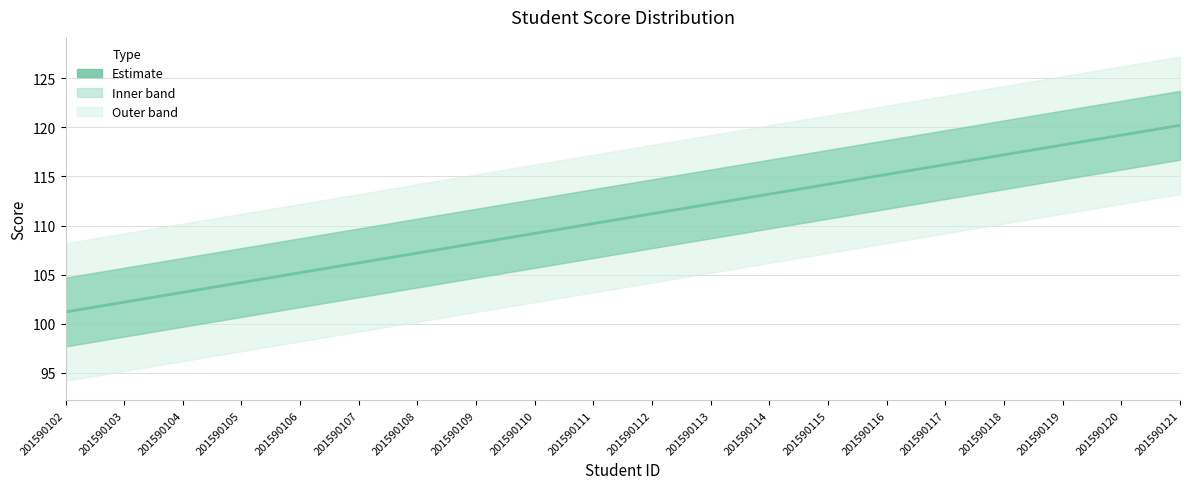

Read the value at 201590112.

111.2